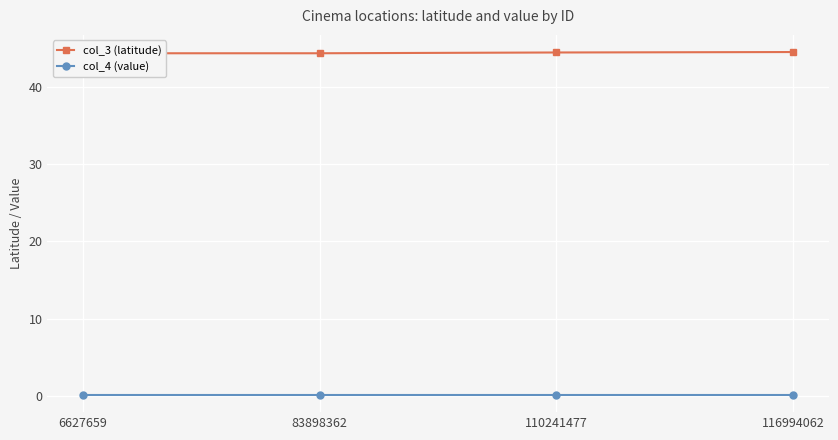

True or false: col_3 (latitude) has a value of 44.6 at 116994062.

True